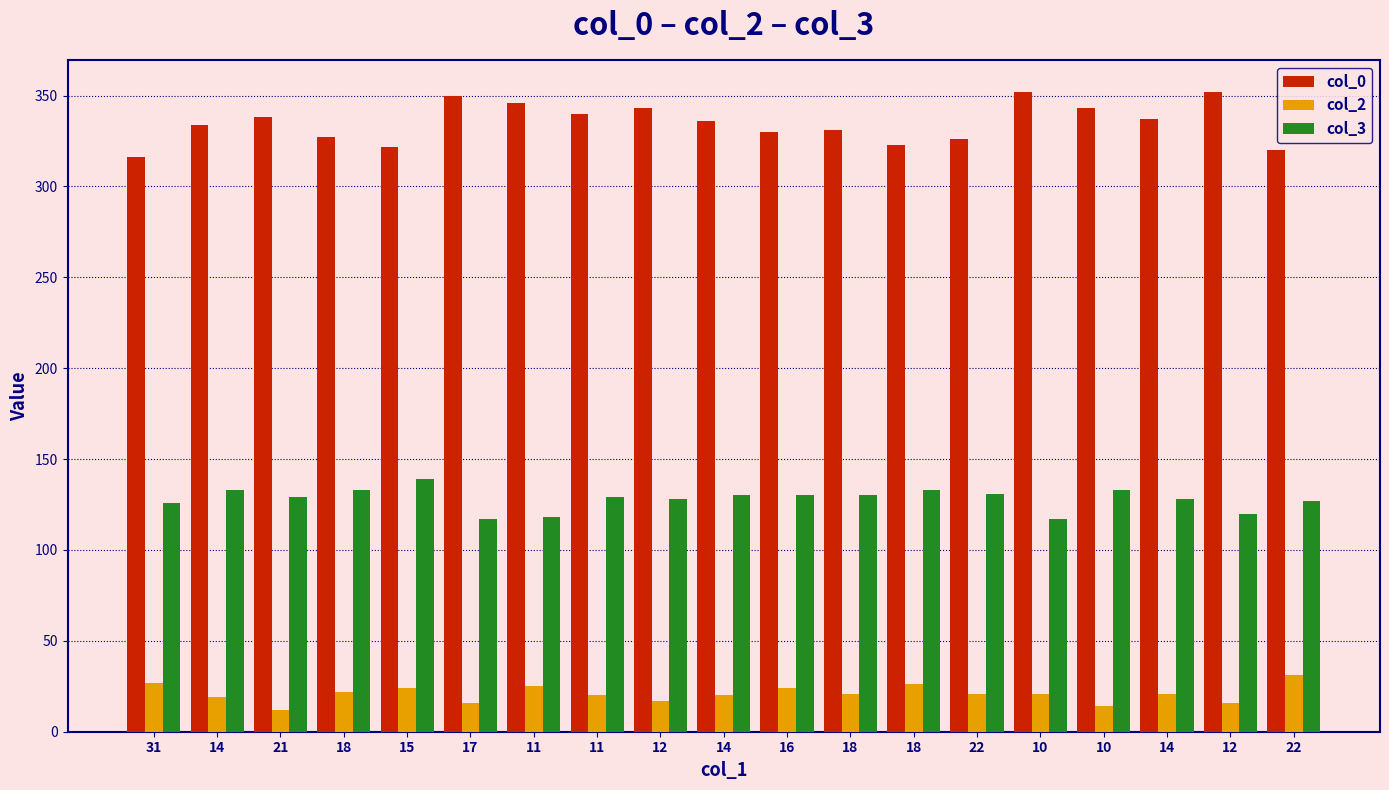

Count the number of data series in this chart.

3